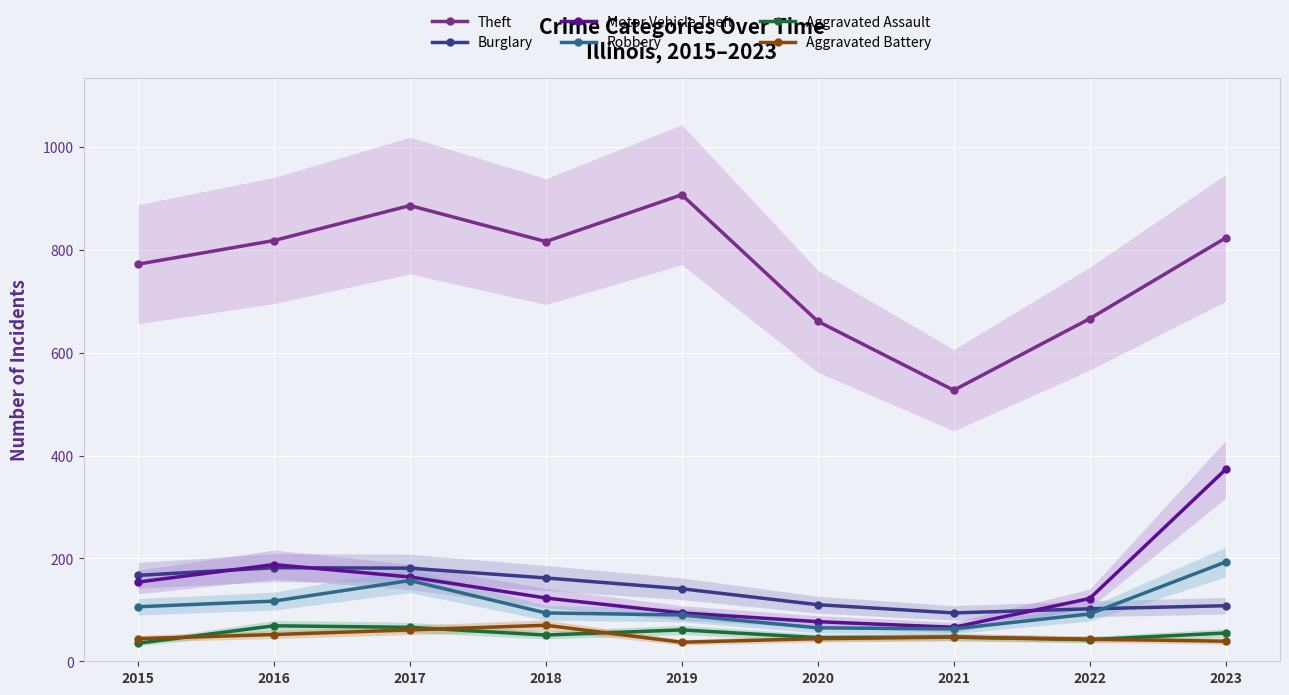

At how many categories does at least one series exceed 342?

9